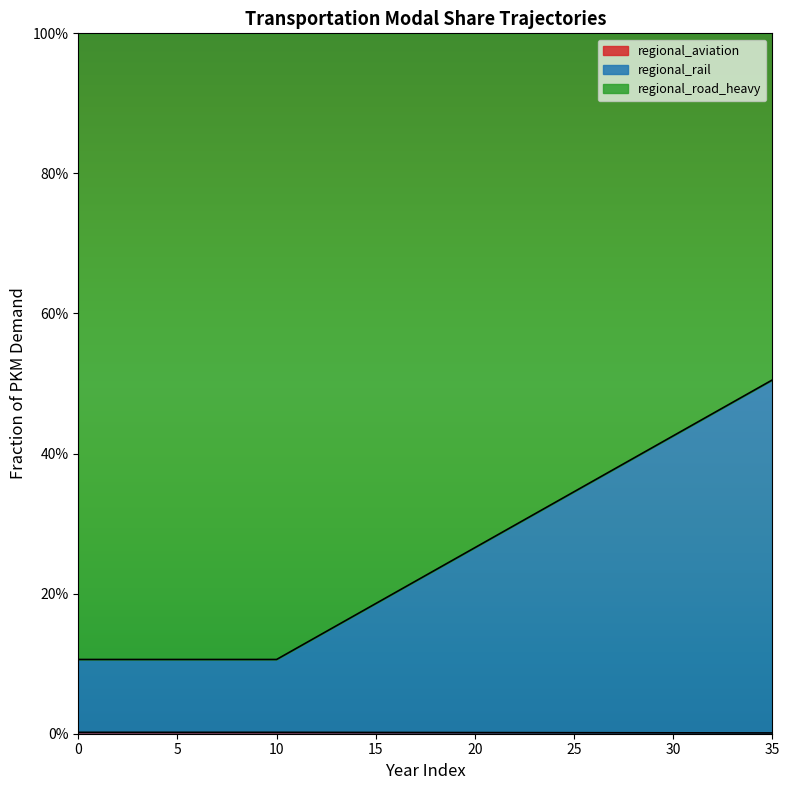

True or false: regional_aviation has a value of 0.0 at 4.

True